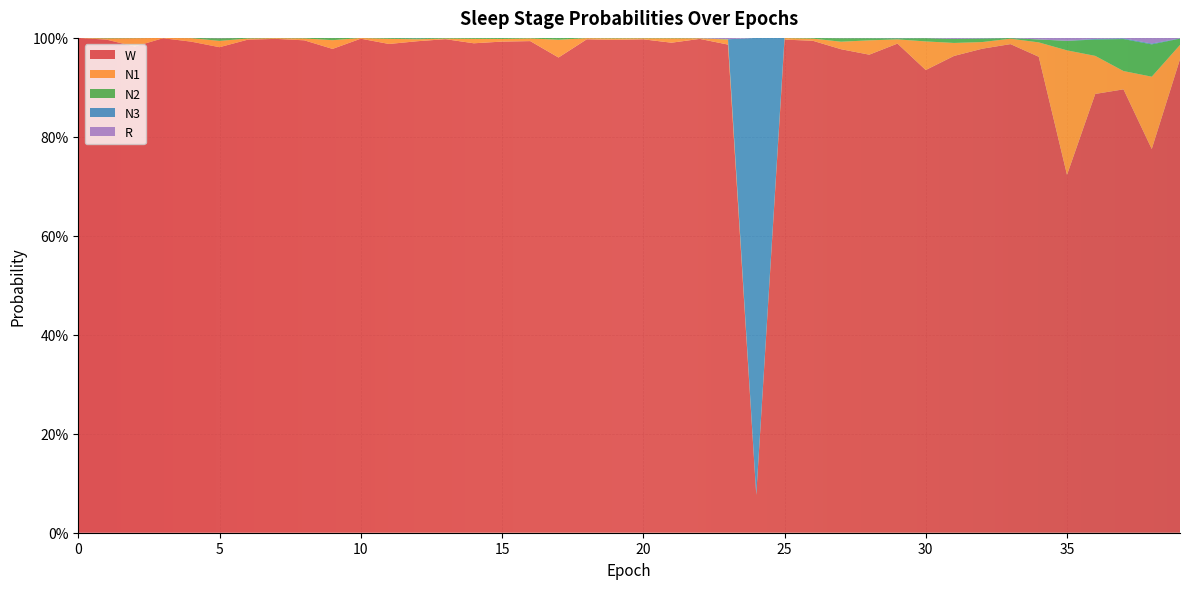

Reading left to right, what are all the values shown in this chart?

N1: 0=0.0	1=0.0	2=0.0	3=0.0	4=0.0	5=0.0	6=0.0	7=0.0	8=0.0	9=0.0	10=0.0	11=0.0	12=0.0	13=0.0	14=0.0	15=0.0	16=0.0	17=0.0	18=0.0	19=0.0	20=0.0	21=0.0	22=0.0	23=0.0	24=0.0	25=0.0	26=0.0	27=0.0	28=0.0	29=0.0	30=0.1	31=0.0	32=0.0	33=0.0	34=0.0	35=0.3	36=0.1	37=0.0	38=0.1	39=0.0
N2: 0=0.0	1=0.0	2=0.0	3=0.0	4=0.0	5=0.0	6=0.0	7=0.0	8=0.0	9=0.0	10=0.0	11=0.0	12=0.0	13=0.0	14=0.0	15=0.0	16=0.0	17=0.0	18=0.0	19=0.0	20=0.0	21=0.0	22=0.0	23=0.0	24=0.0	25=0.0	26=0.0	27=0.0	28=0.0	29=0.0	30=0.0	31=0.0	32=0.0	33=0.0	34=0.0	35=0.0	36=0.0	37=0.1	38=0.1	39=0.0
N3: 0=0.0	1=0.0	2=0.0	3=0.0	4=0.0	5=0.0	6=0.0	7=0.0	8=0.0	9=0.0	10=0.0	11=0.0	12=0.0	13=0.0	14=0.0	15=0.0	16=0.0	17=0.0	18=0.0	19=0.0	20=0.0	21=0.0	22=0.0	23=0.0	24=0.9	25=0.0	26=0.0	27=0.0	28=0.0	29=0.0	30=0.0	31=0.0	32=0.0	33=0.0	34=0.0	35=0.0	36=0.0	37=0.0	38=0.0	39=0.0
R: 0=0.0	1=0.0	2=0.0	3=0.0	4=0.0	5=0.0	6=0.0	7=0.0	8=0.0	9=0.0	10=0.0	11=0.0	12=0.0	13=0.0	14=0.0	15=0.0	16=0.0	17=0.0	18=0.0	19=0.0	20=0.0	21=0.0	22=0.0	23=0.0	24=0.0	25=0.0	26=0.0	27=0.0	28=0.0	29=0.0	30=0.0	31=0.0	32=0.0	33=0.0	34=0.0	35=0.0	36=0.0	37=0.0	38=0.0	39=0.0
W: 0=1.0	1=1.0	2=1.0	3=1.0	4=1.0	5=1.0	6=1.0	7=1.0	8=1.0	9=1.0	10=1.0	11=1.0	12=1.0	13=1.0	14=1.0	15=1.0	16=1.0	17=1.0	18=1.0	19=1.0	20=1.0	21=1.0	22=1.0	23=1.0	24=0.1	25=1.0	26=1.0	27=1.0	28=1.0	29=1.0	30=0.9	31=1.0	32=1.0	33=1.0	34=1.0	35=0.7	36=0.9	37=0.9	38=0.8	39=1.0